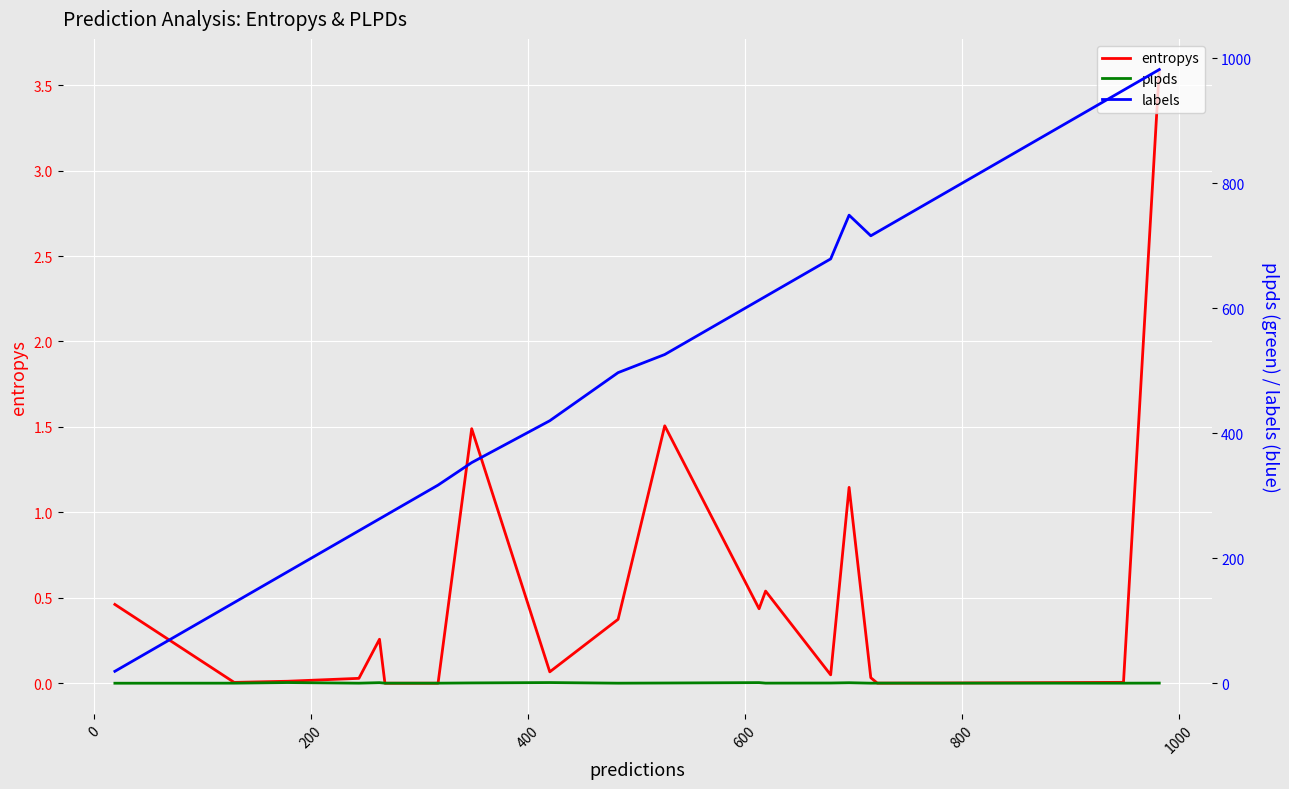

At which label does entropys reach its minimum?

800